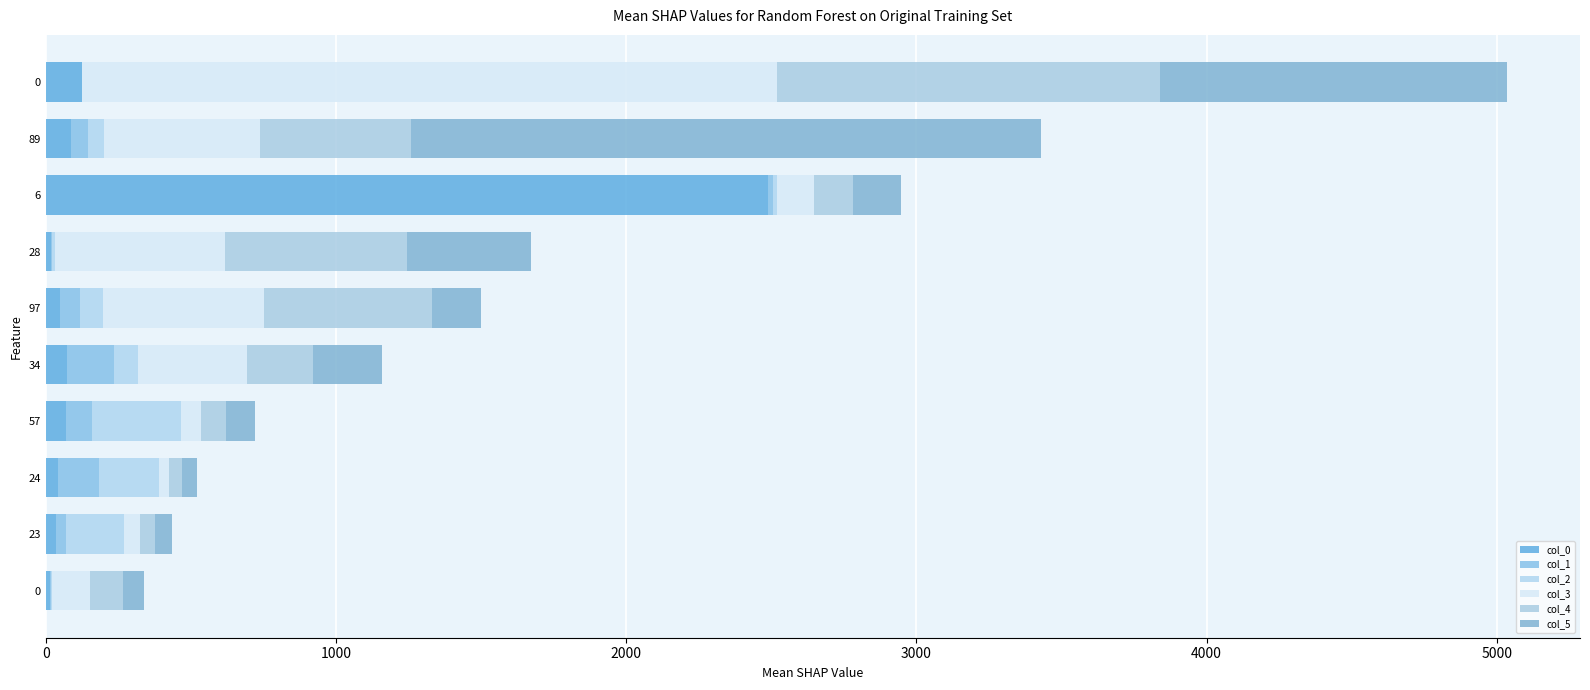

What are all the series names shown in the legend?

col_0, col_1, col_2, col_3, col_4, col_5